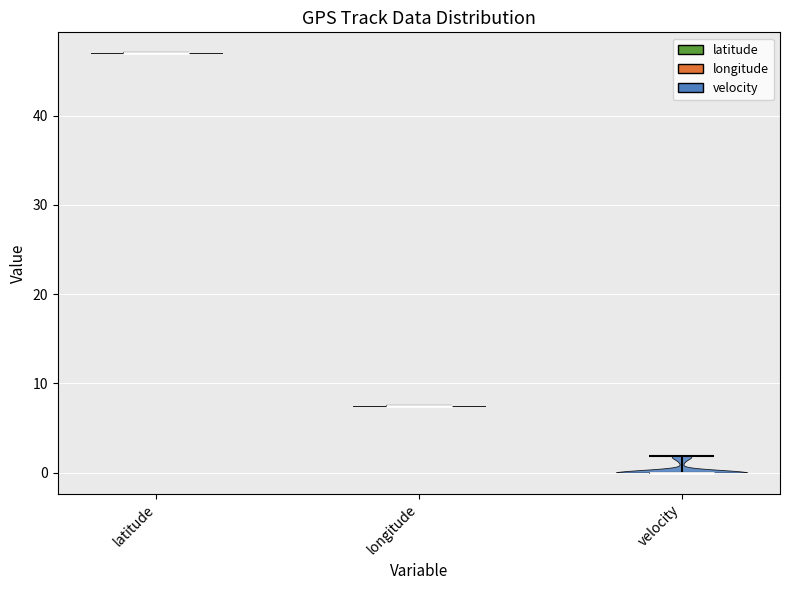

Which violin has the lowest median line?

velocity